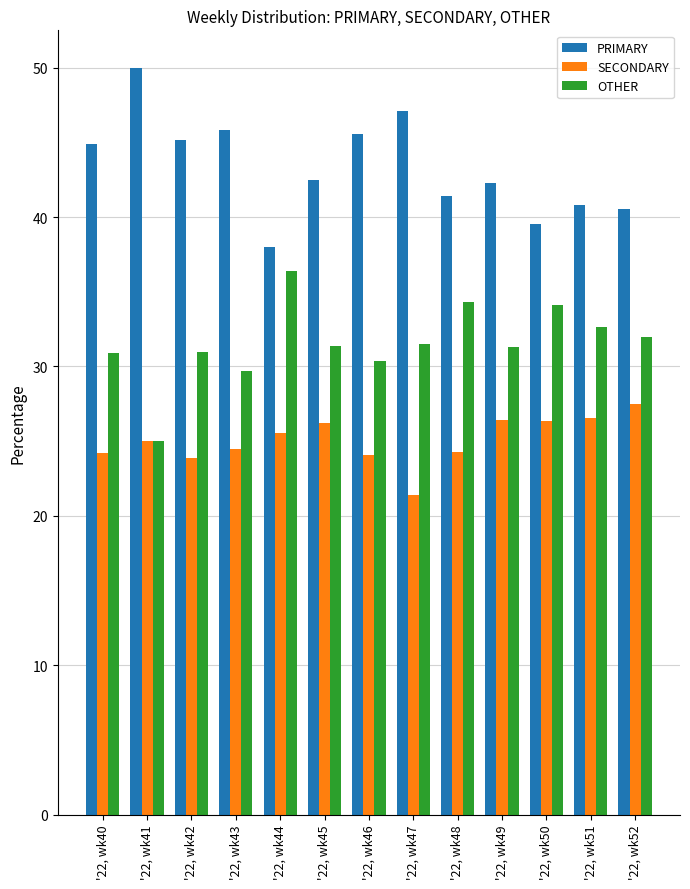

What is the average value of the PRIMARY series?

43.4